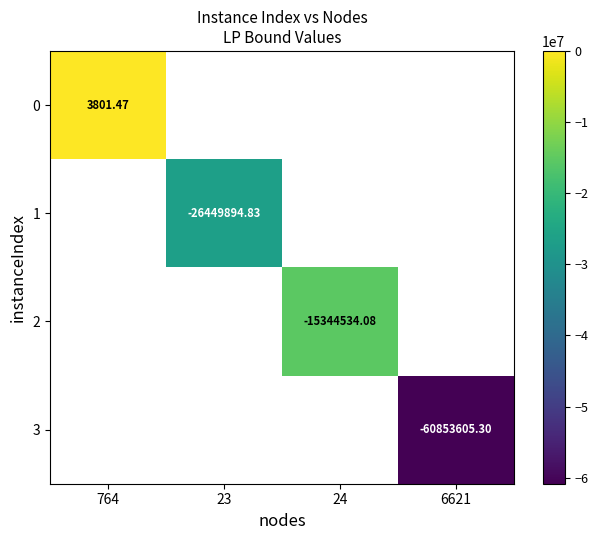

At 764, list the series in order from smallest to largest.

0, 1, 2, 3